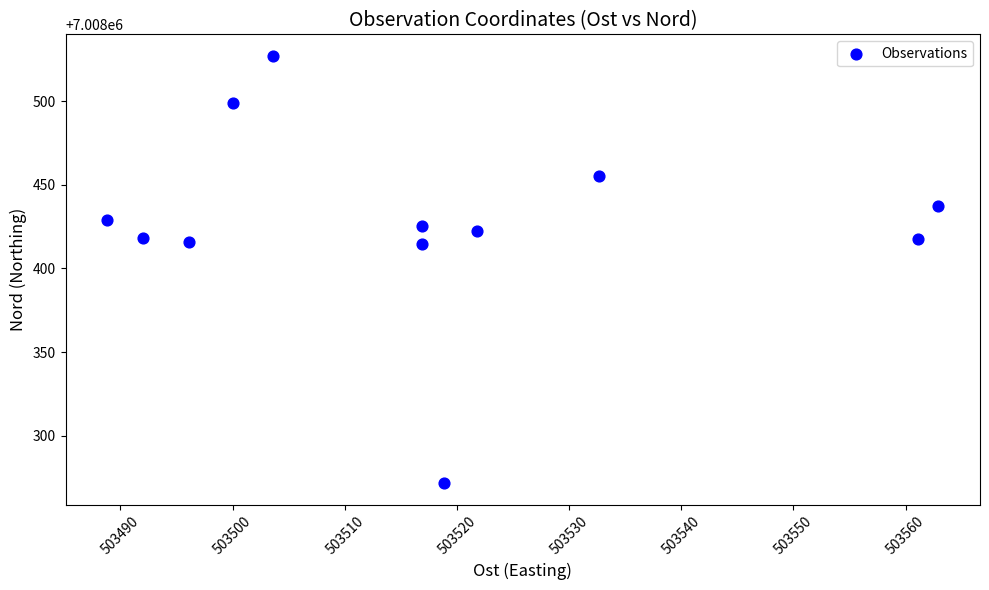

What is the range of X values (max minus min)?

74.1